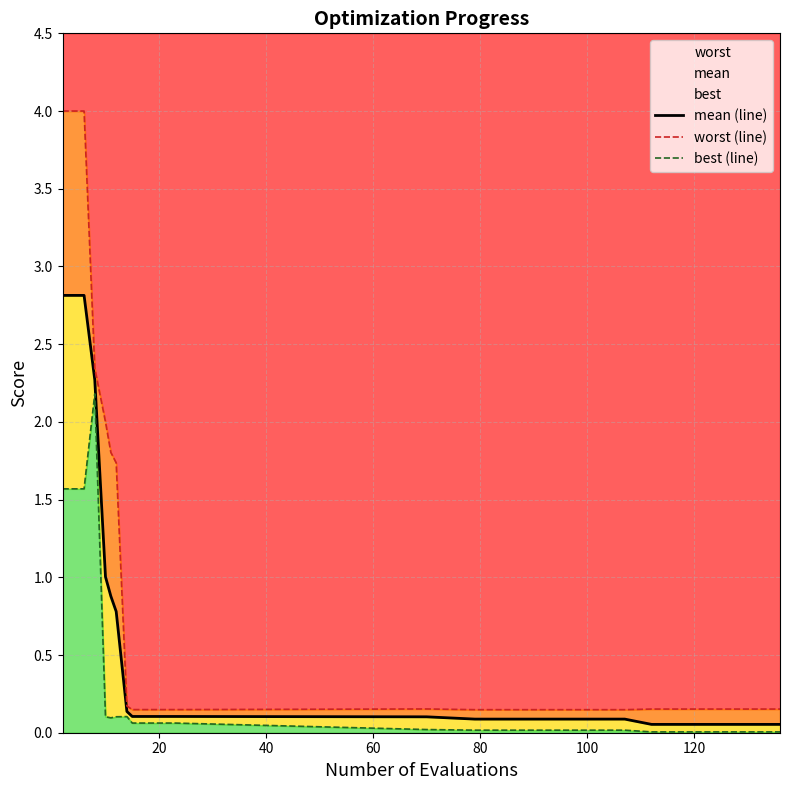

Reading left to right, extract all data points from this chart.

mean (line): 2.8	2.8	2.3	1.0	0.9	0.8	0.1	0.1	0.1	0.1	0.1	0.1	0.1	0.1	0.1
worst (line): 4.0	4.0	2.3	2.0	1.8	1.7	0.2	0.1	0.1	0.1	0.2	0.1	0.1	0.2	0.2
best (line): 1.6	1.6	2.2	0.1	0.1	0.1	0.1	0.1	0.1	0.1	0.0	0.0	0.0	0.0	0.0